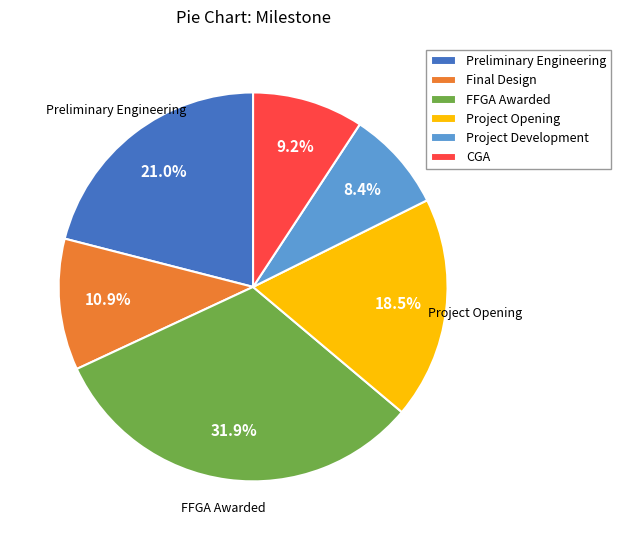

Does any single category account for the majority?

No